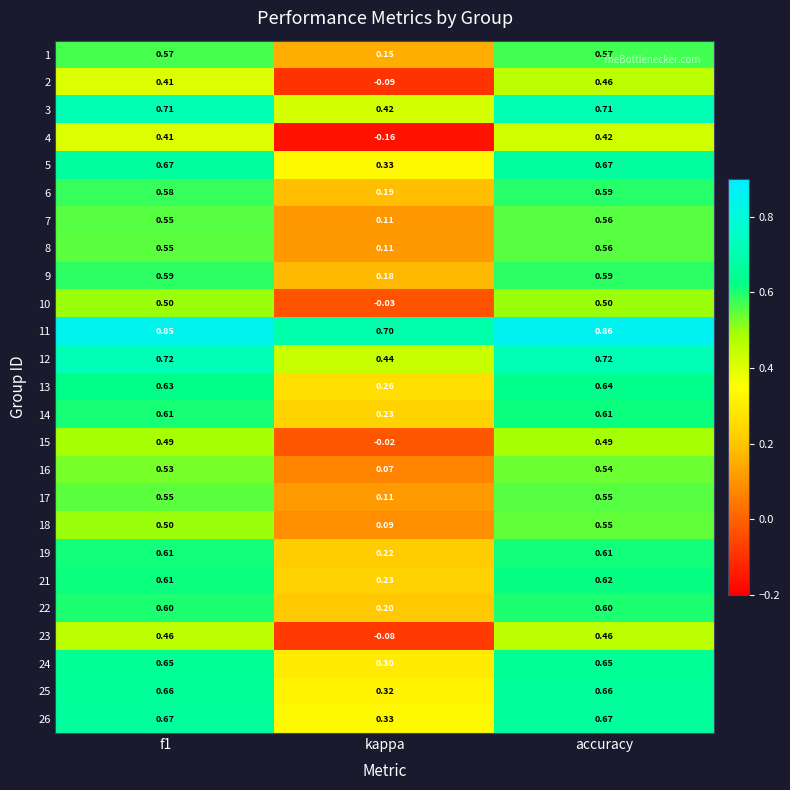

Which label corresponds to the largest value in the chart?

accuracy